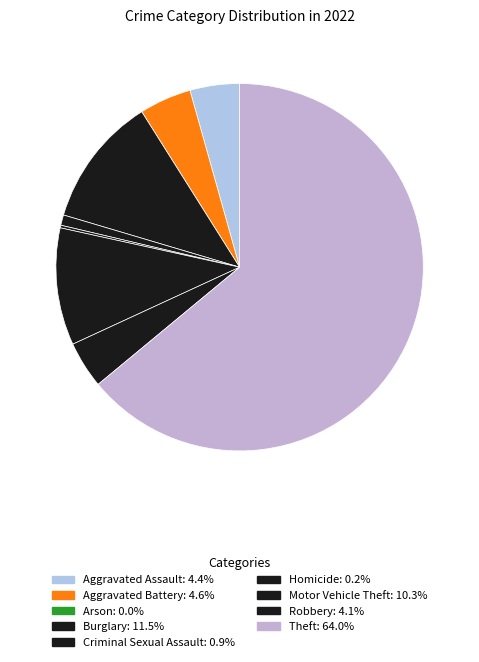

What is the smallest slice in the pie chart?

Arson